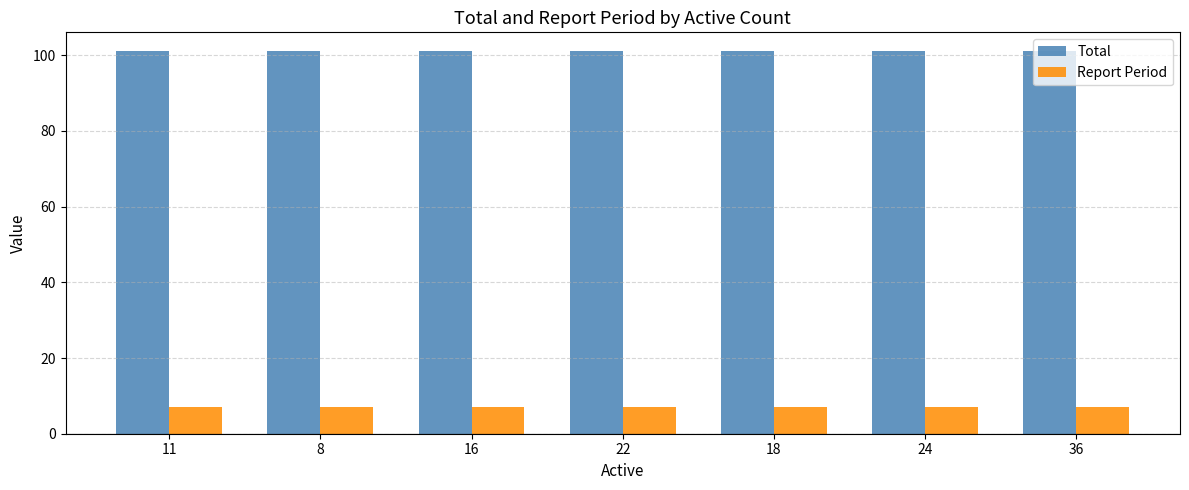

The value of Total at 22 is 101. True or false?

True